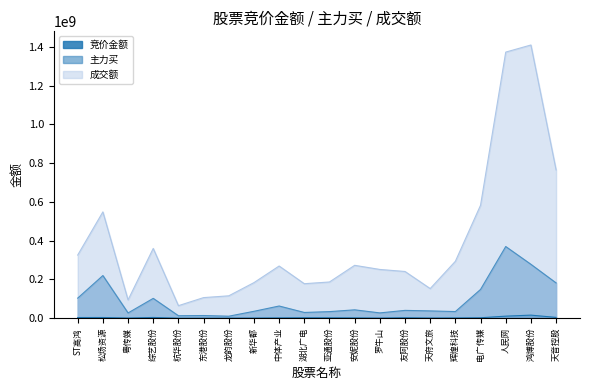

What are all the series names shown in the legend?

竞价金额, 主力买, 成交额